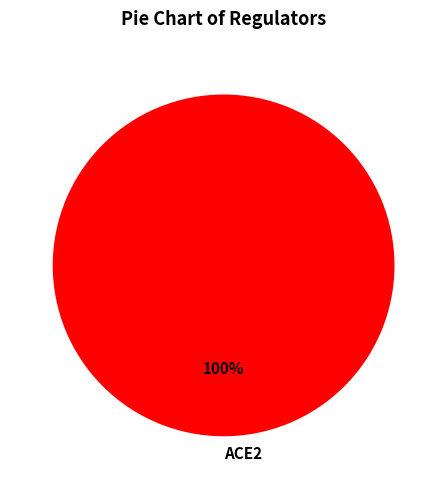

What is the majority slice?

ACE2